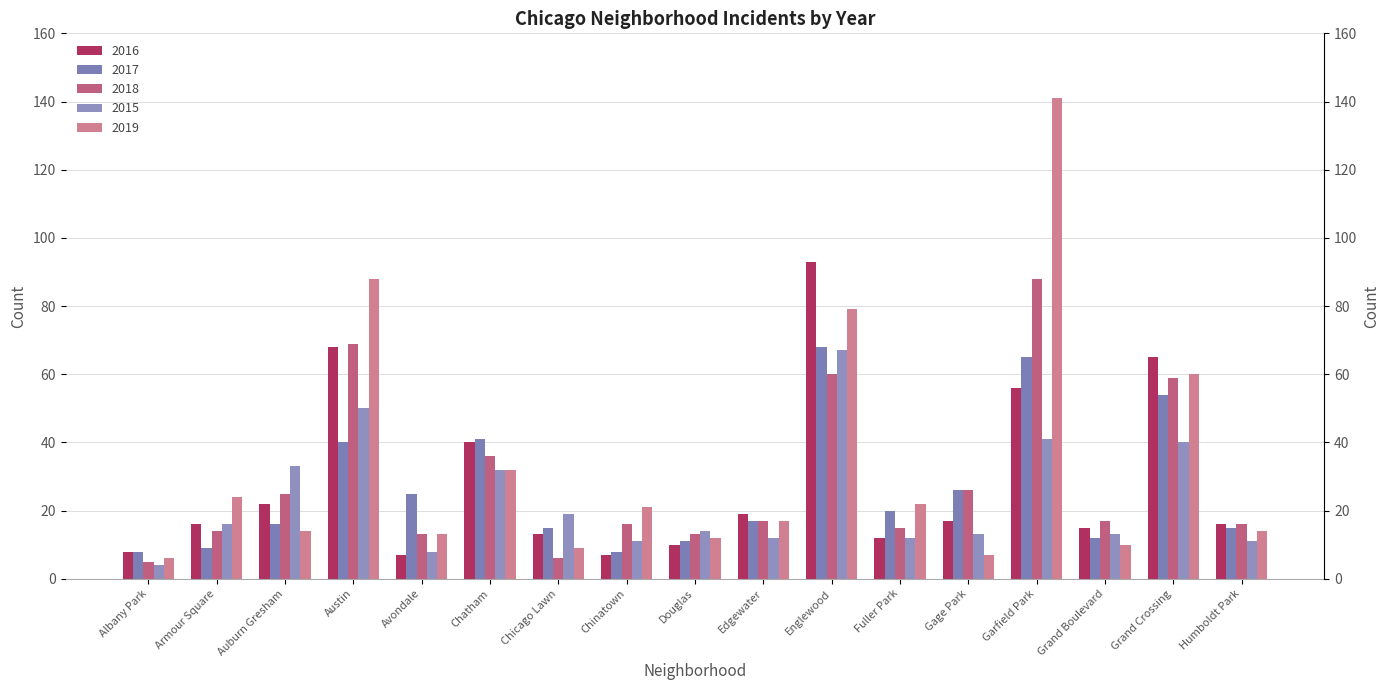

At which category is the sum across all series the highest?

Garfield Park